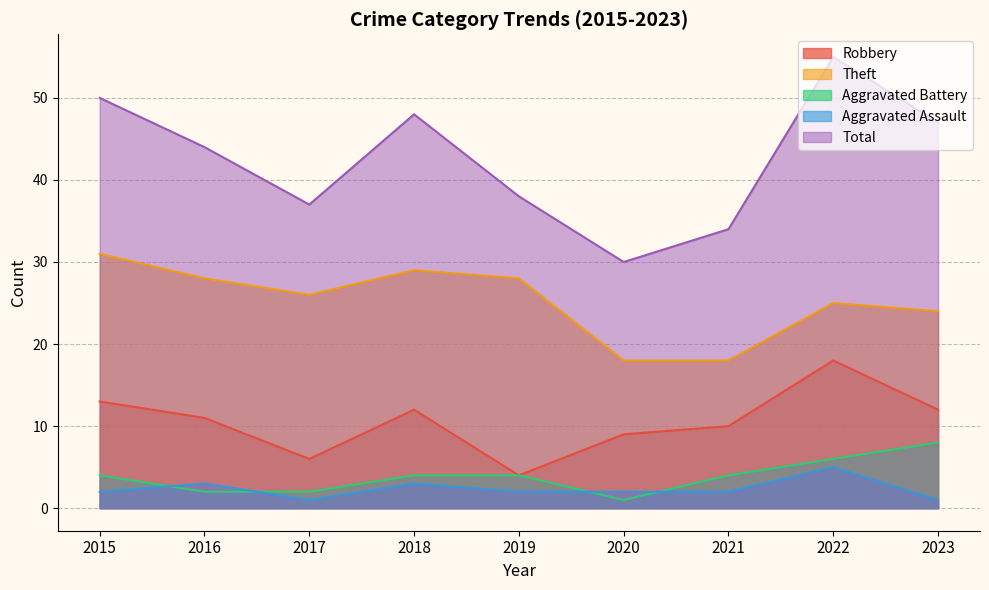

How many lines are shown in the chart?

5